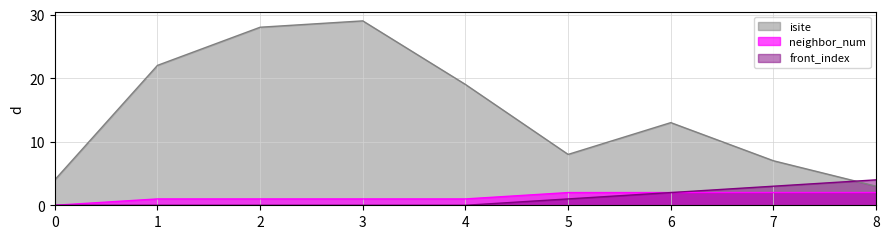

The value of front_index at 3 is 3. True or false?

False